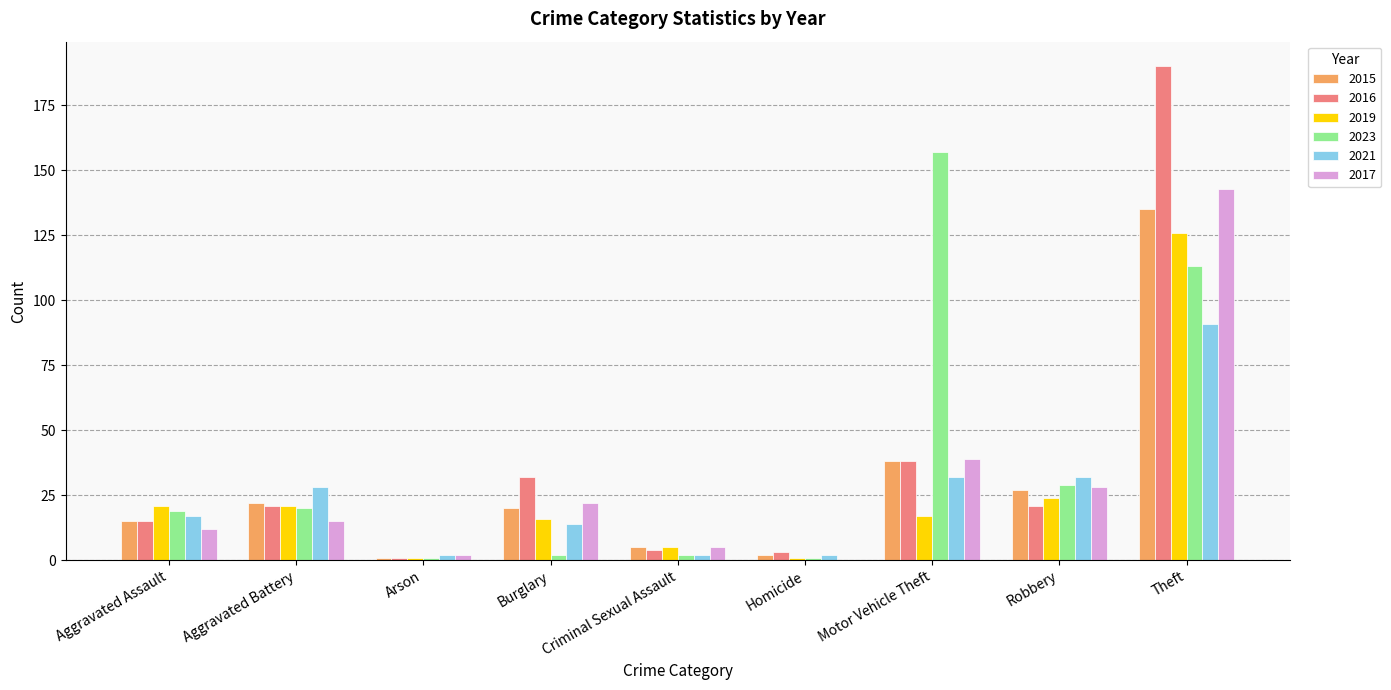

Which series has the largest range (max minus min)?

2016